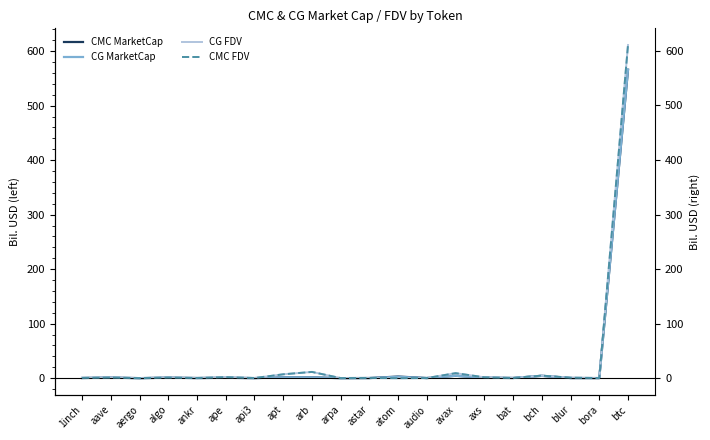

Does the chart display data point markers on the line(s)?

No